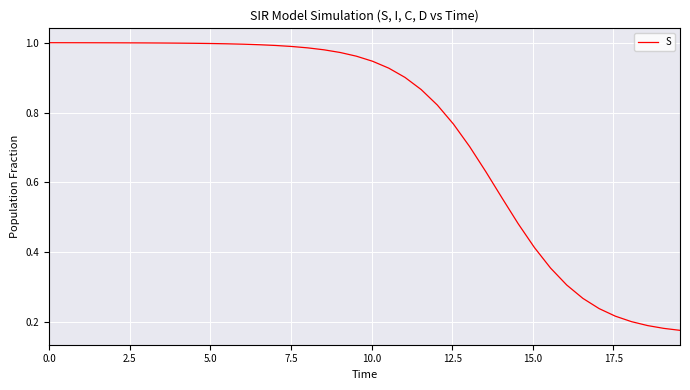

Does the chart have visible grid lines?

Yes